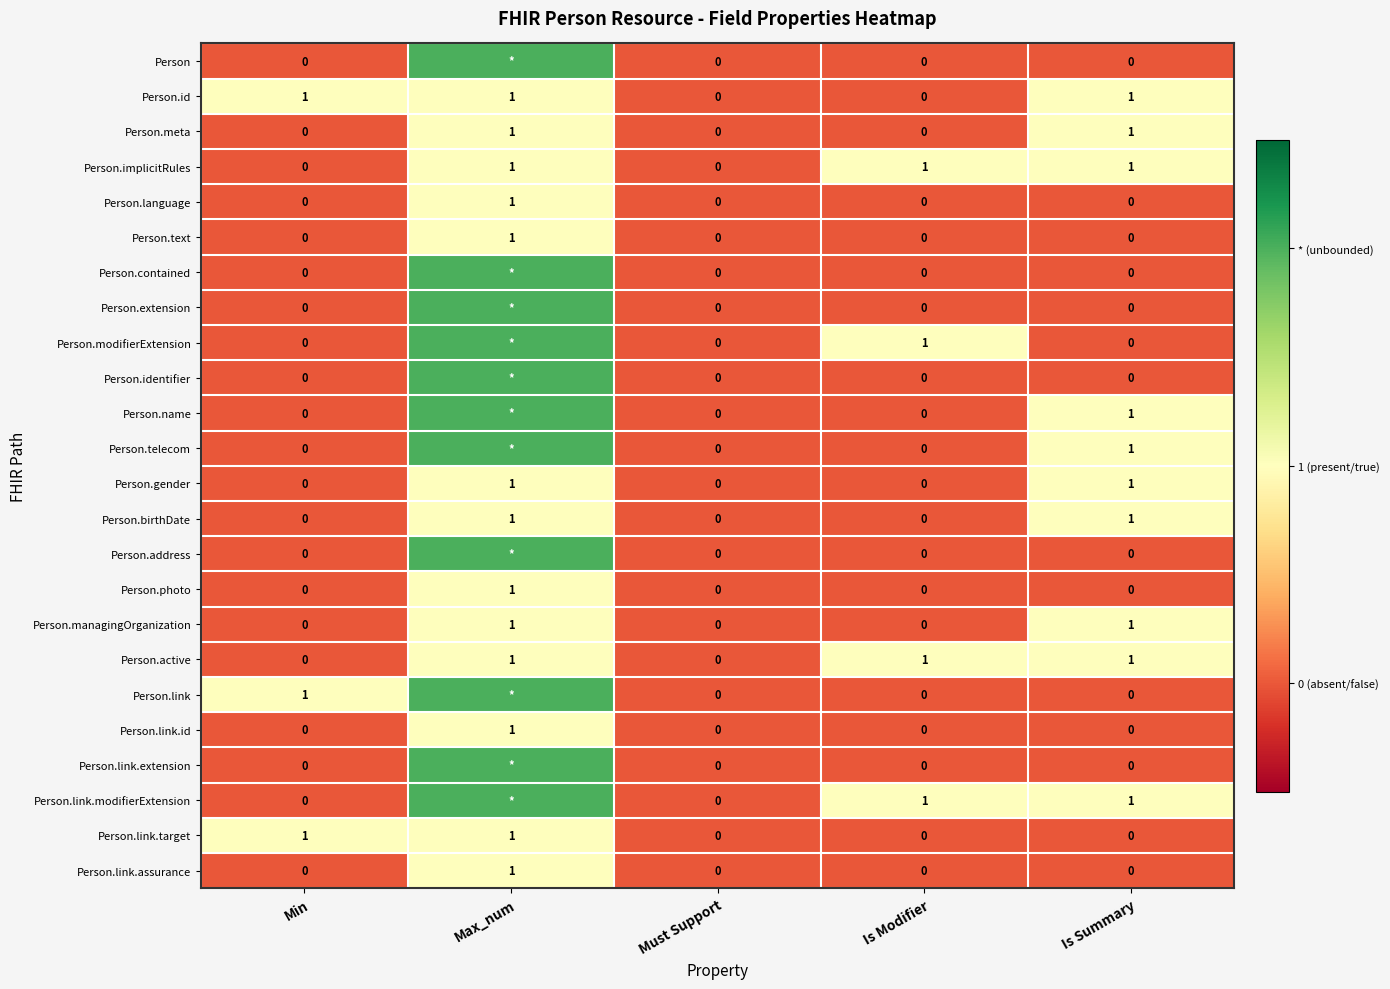

What is the maximum value shown in the chart?

2